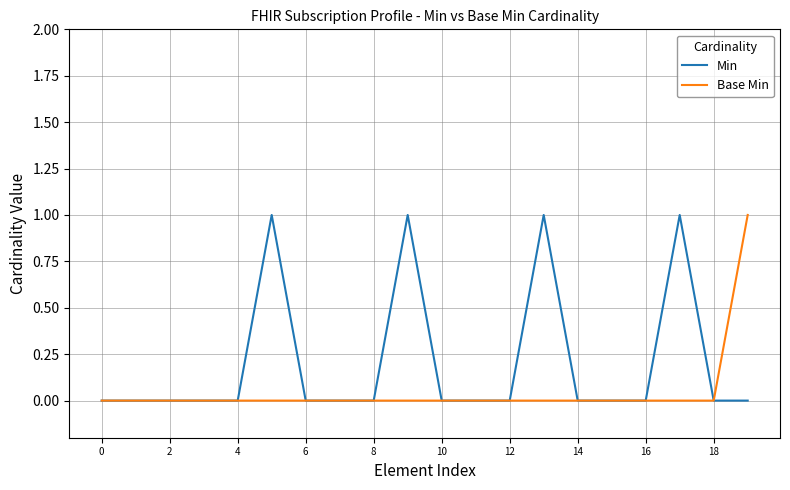

What is the maximum value shown in the chart?

1